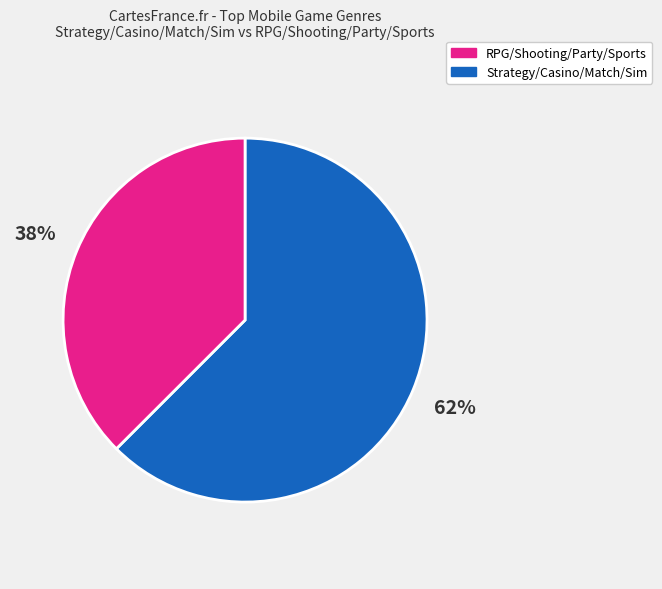

To the nearest percent, what is the average slice percentage?

50%